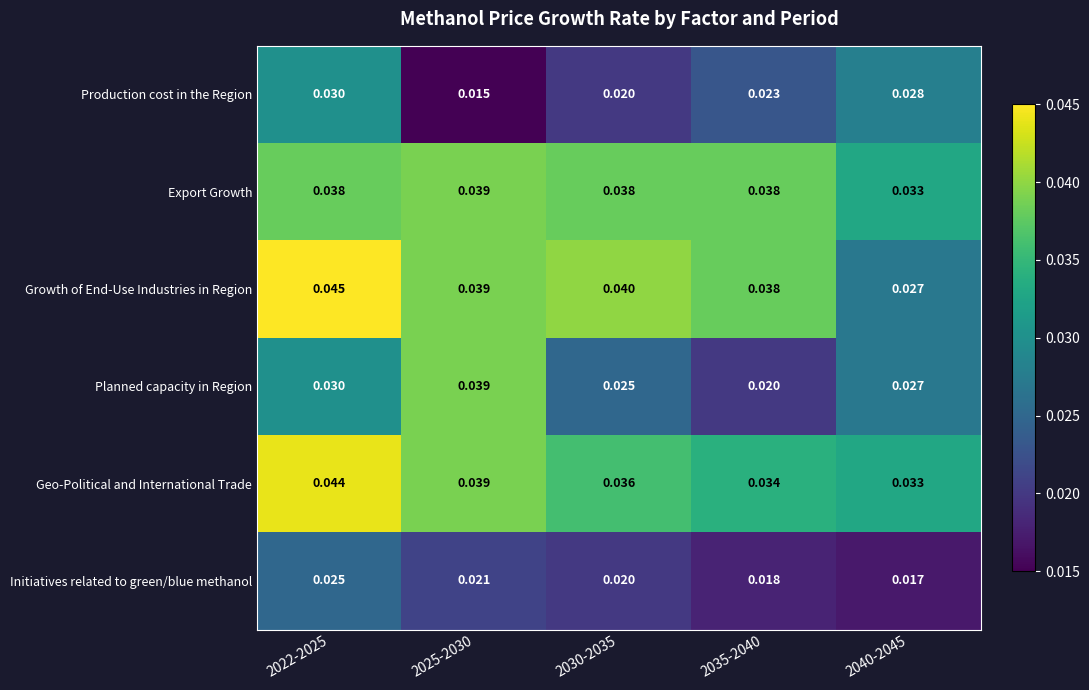

Which series changed the most between 2025-2030 and 2040-2045?

Production cost in the Region